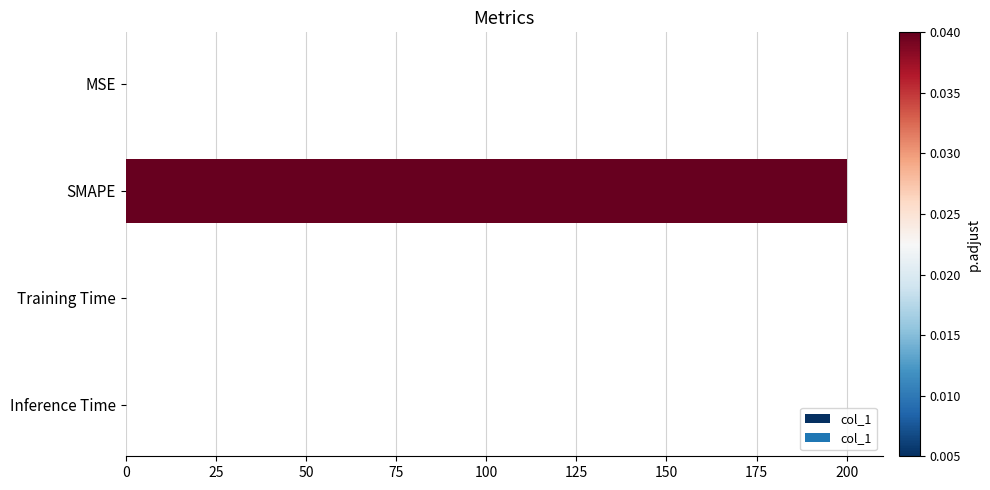

What is the greatest value displayed?

200.0